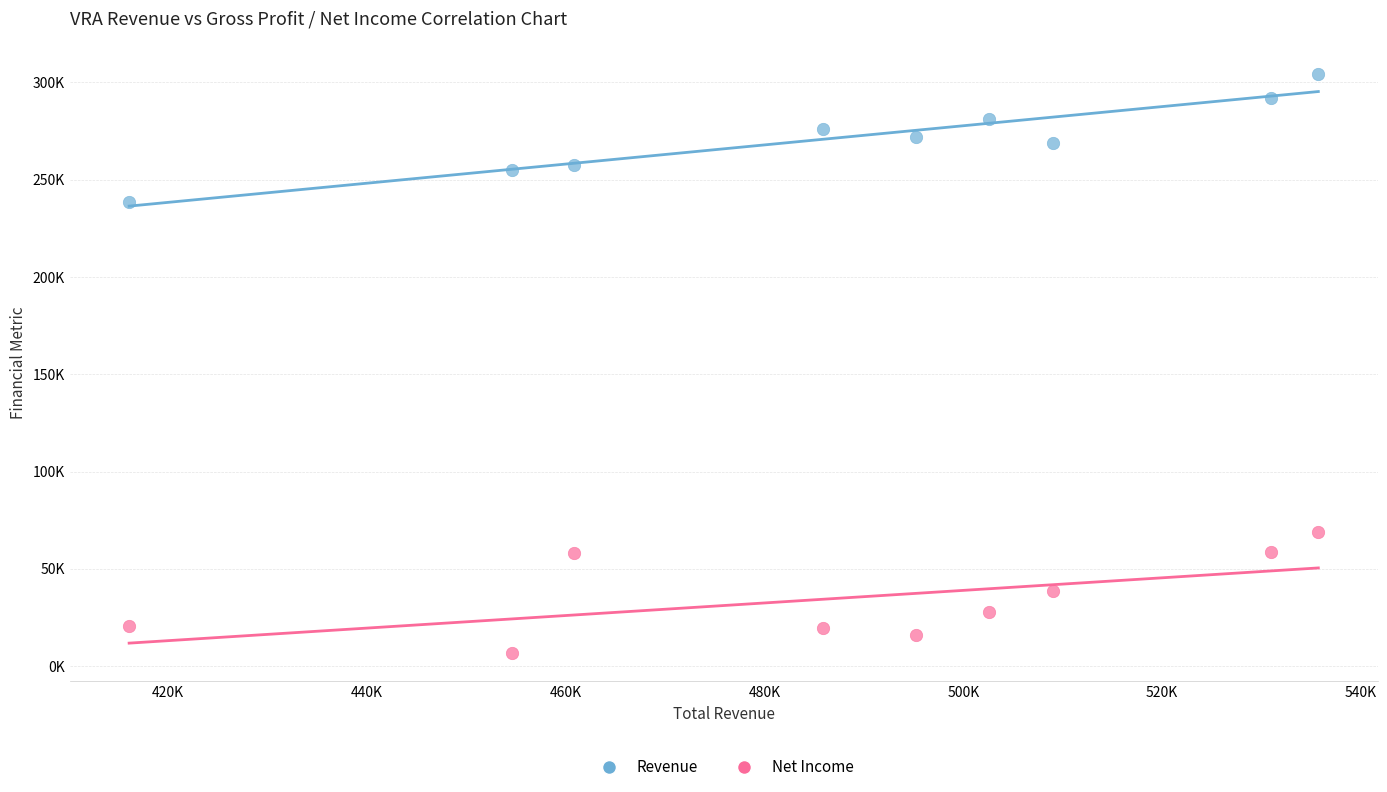

Which series contains the highest Y value?

Revenue